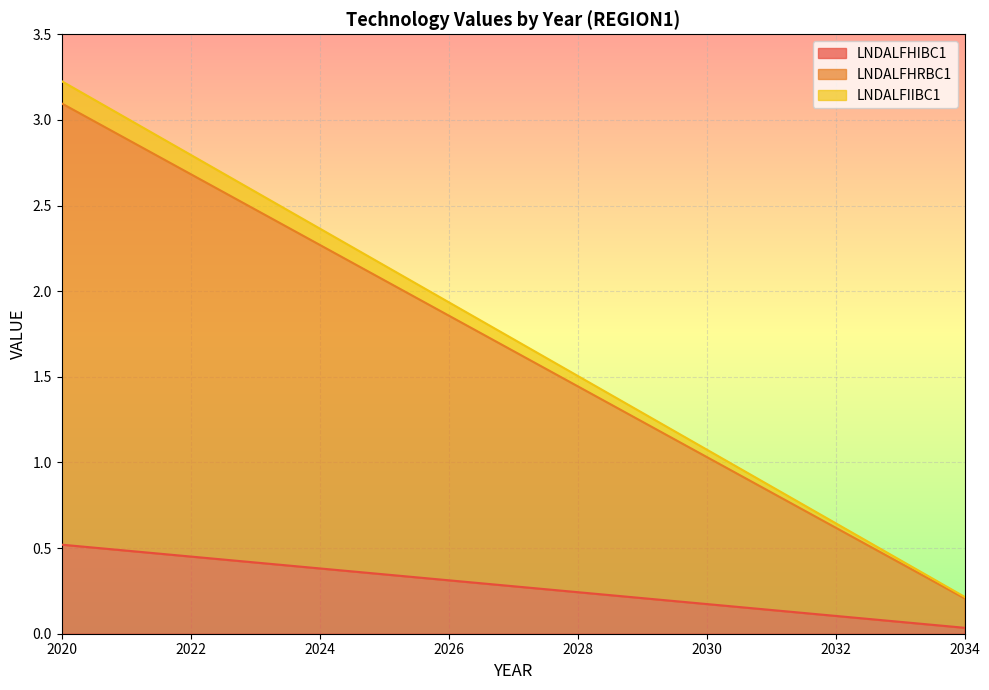

True or false: LNDALFIIBC1 and LNDALFHIBC1 intersect in this chart.

False